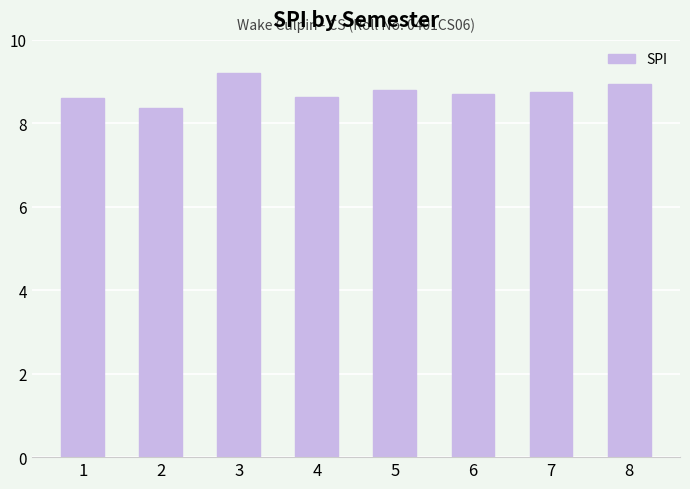

What is the ratio of the value at 5 to the value at 3?

1.0